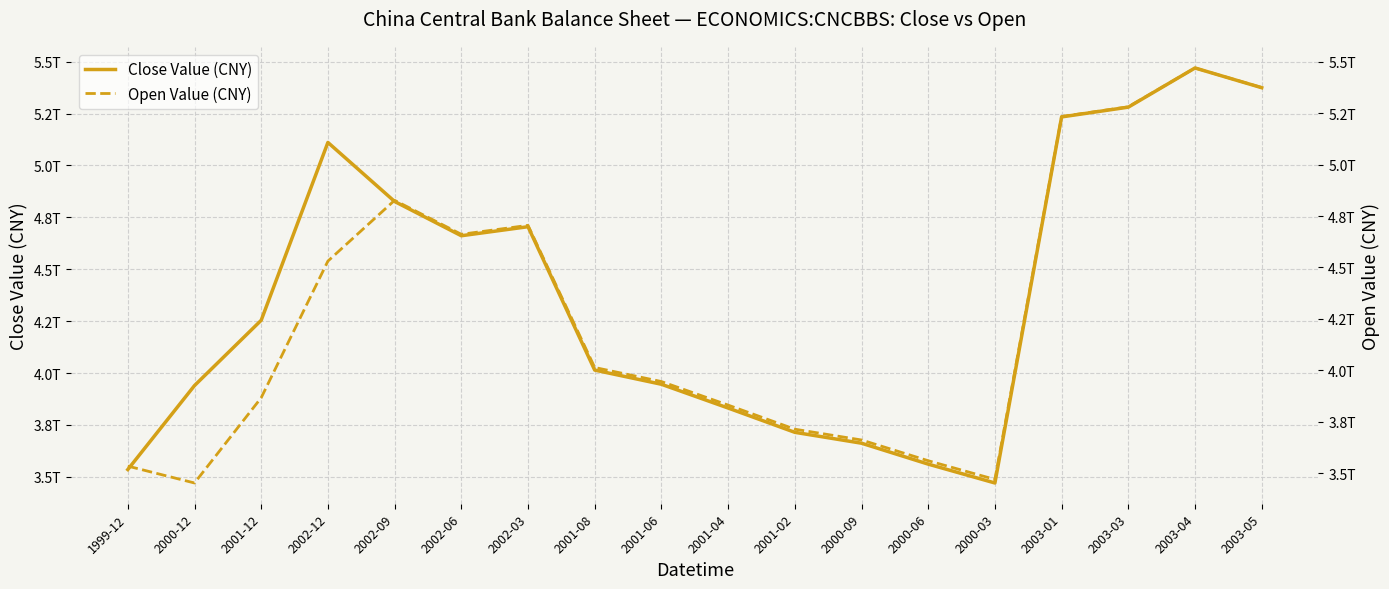

Where is Close Value (CNY) nearest to the value 4469865000000?

2002-06